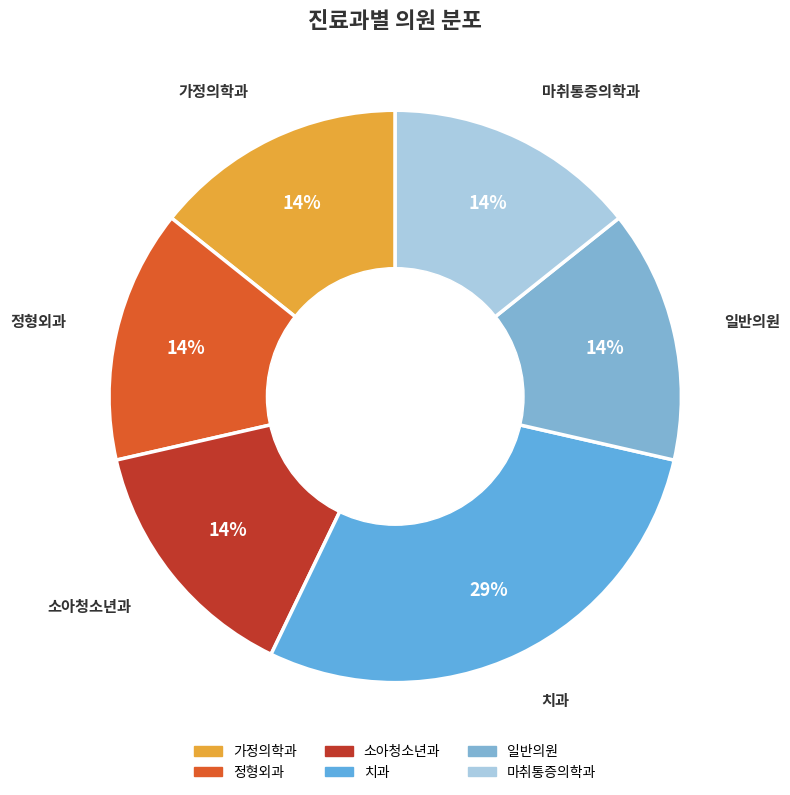

Approximately how many times larger is the value at 마취통증의학과 compared to 가정의학과?

1.0